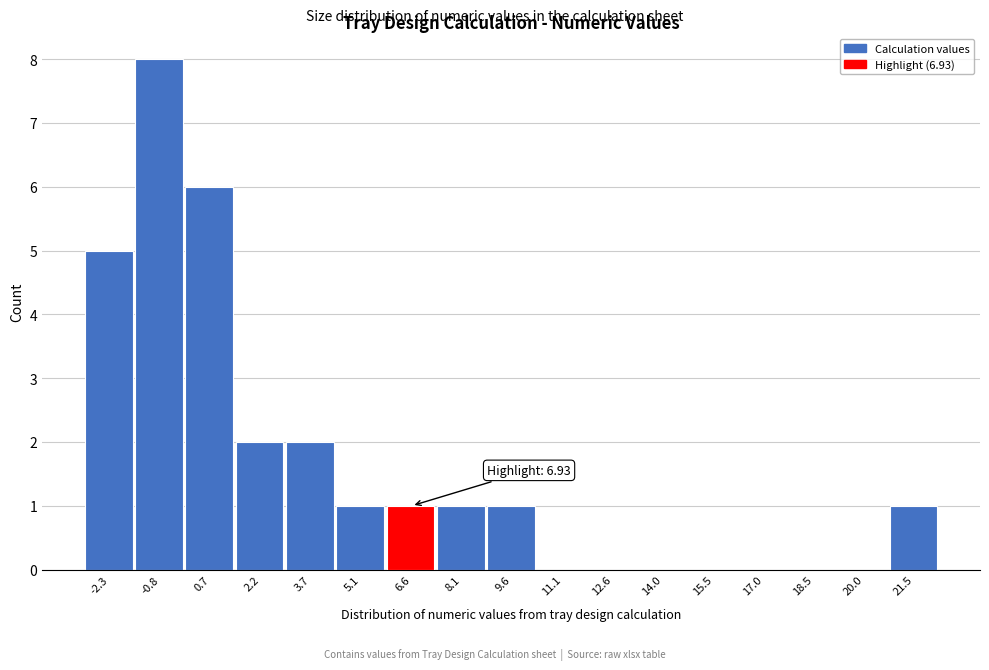

Over which range of the x-axis is the bar tallest?

-1.6 to 0.0